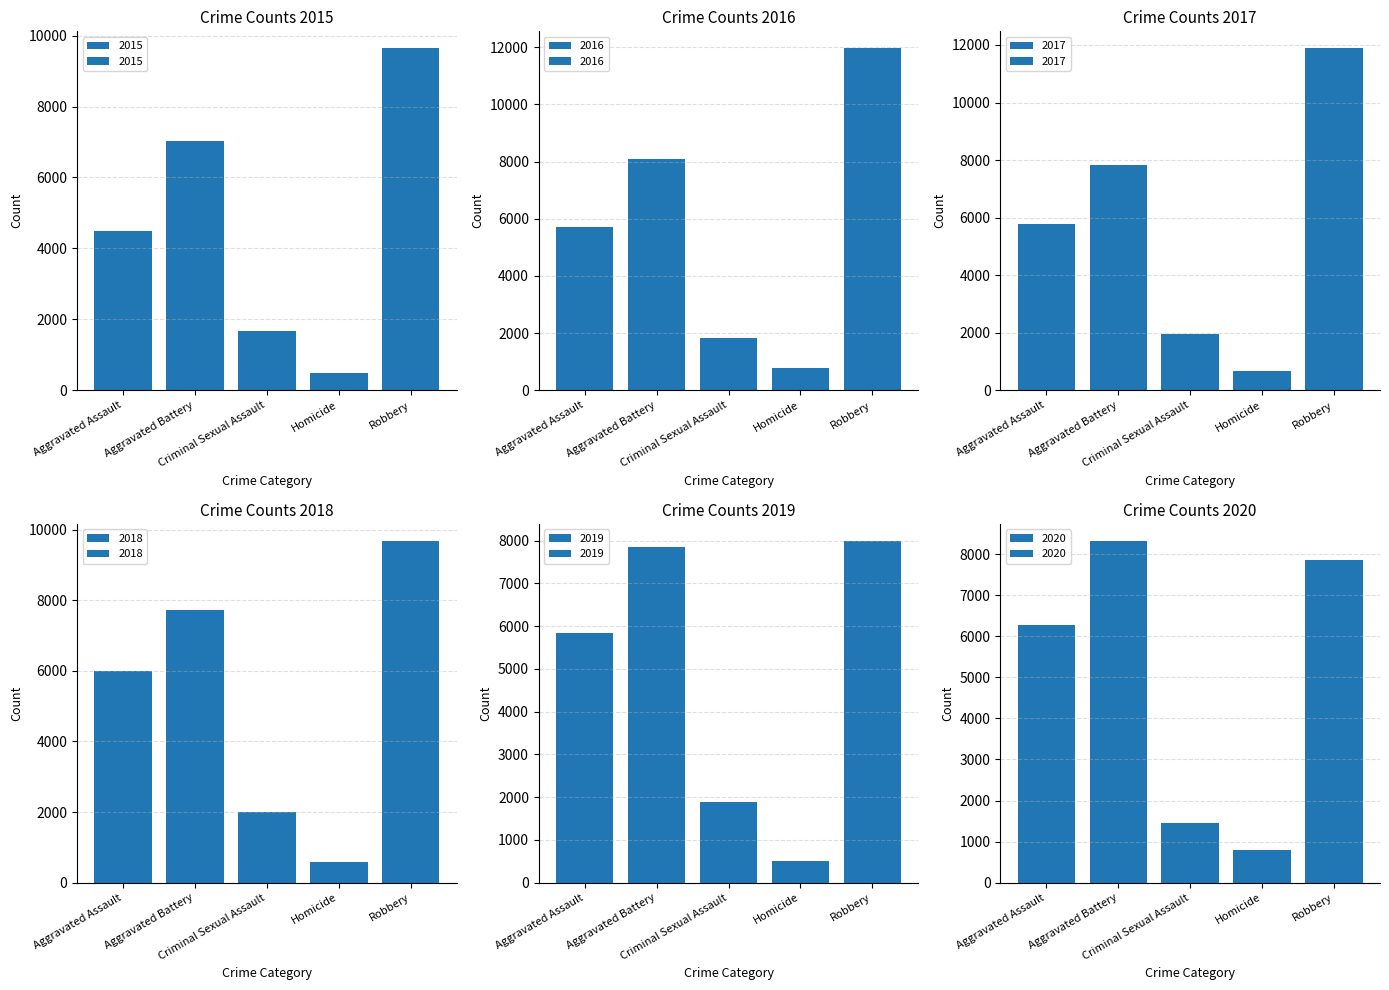

Are the bars horizontal?

No